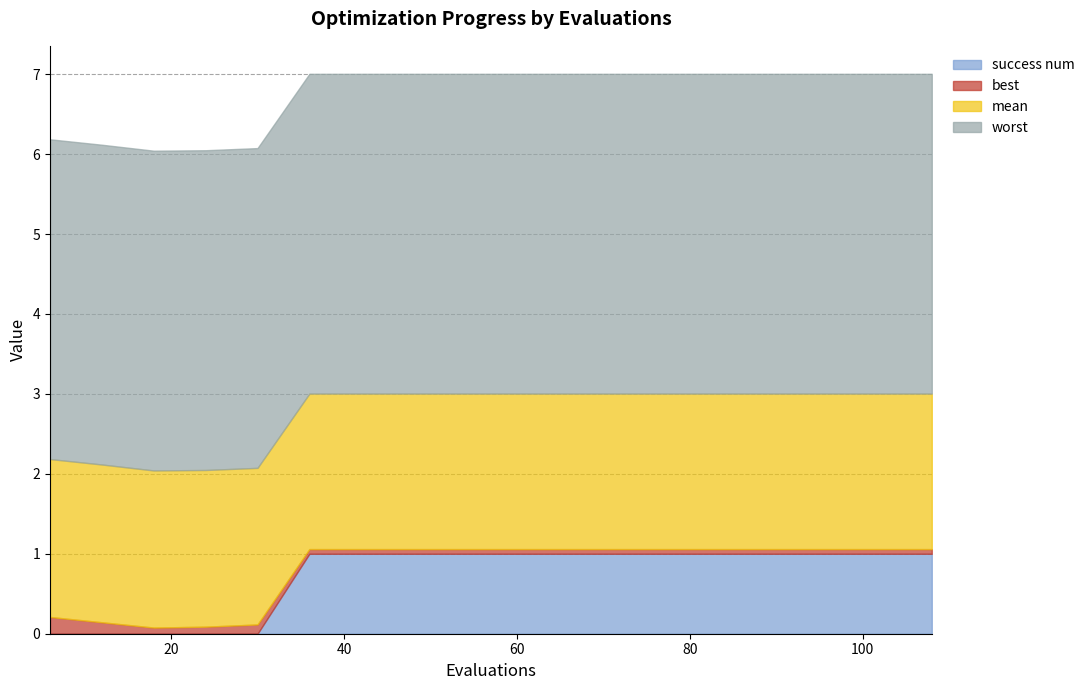

Which series changed the most between 30 and 84?

success num